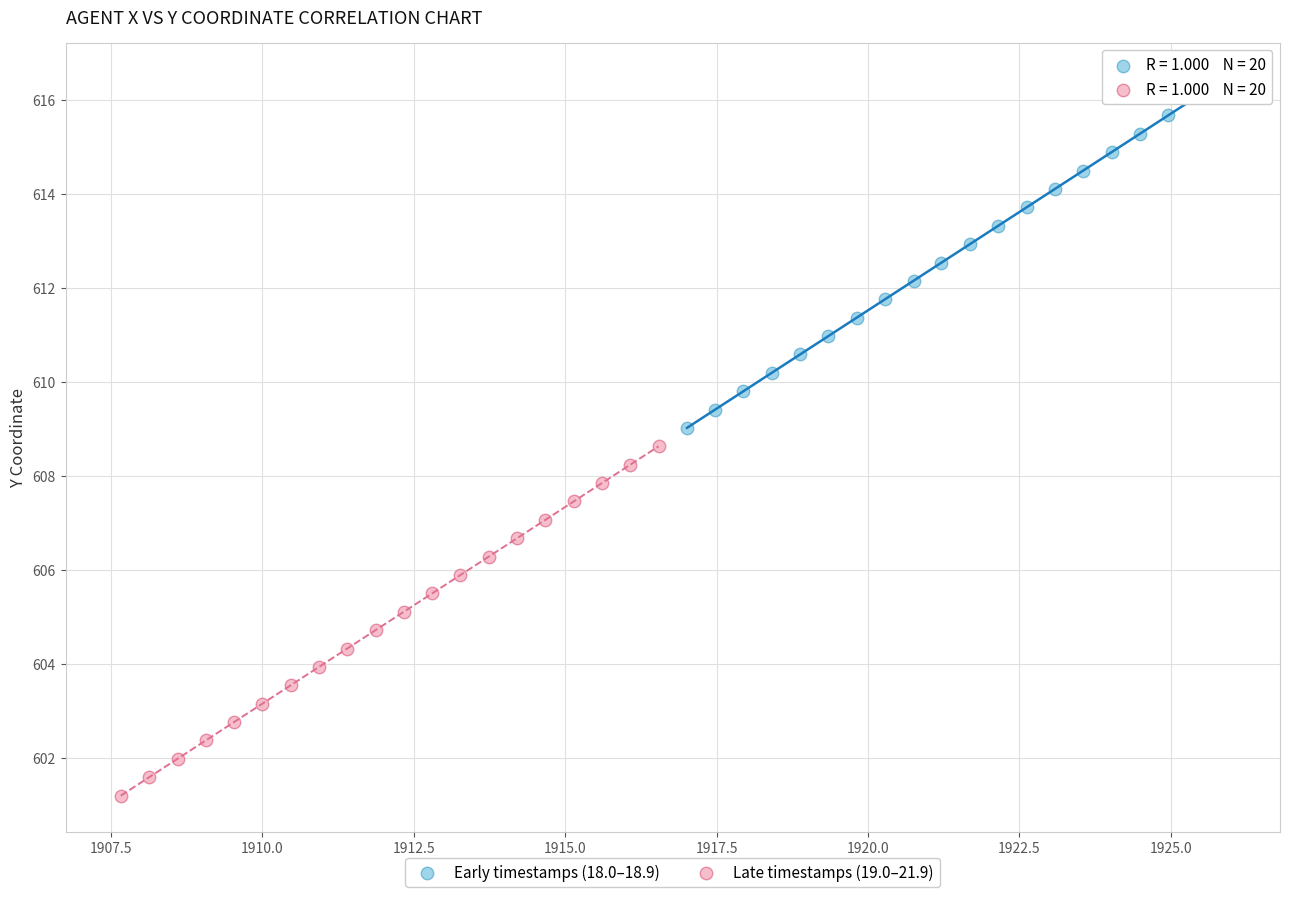

What are all the series names shown in the legend?

Early timestamps (18.0–18.9), Late timestamps (19.0–21.9)